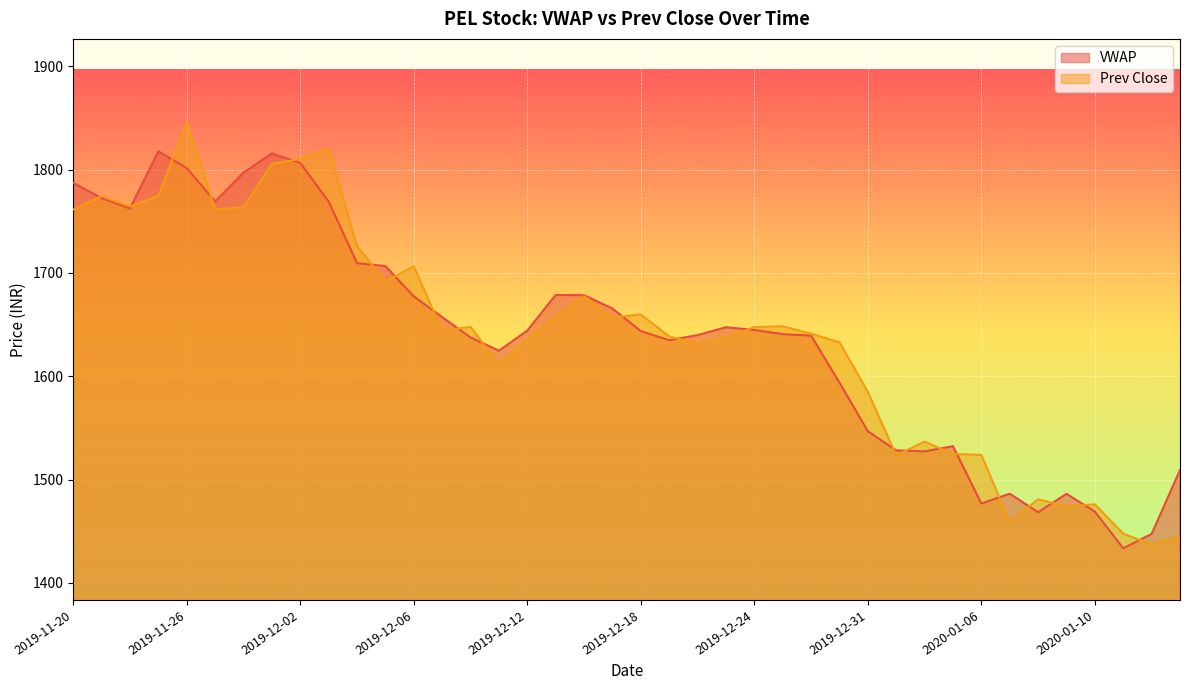

What is the difference between the highest and lowest values at 2019-12-18?

16.1